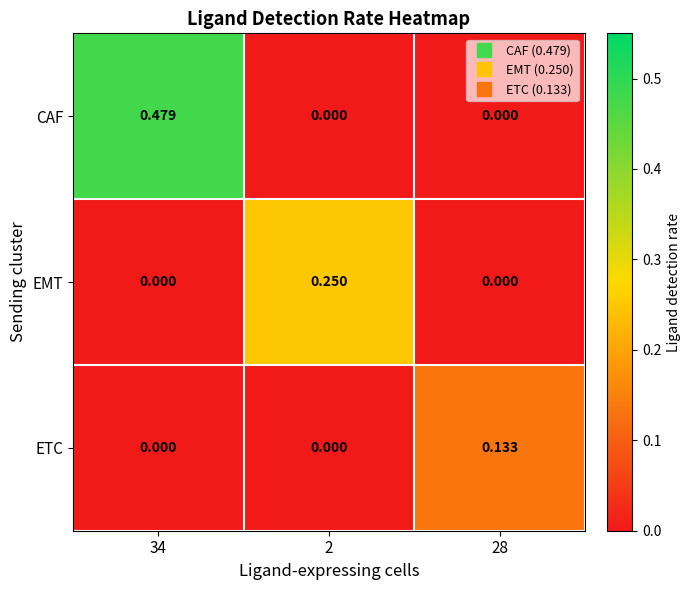

Which series has the widest spread of values?

CAF